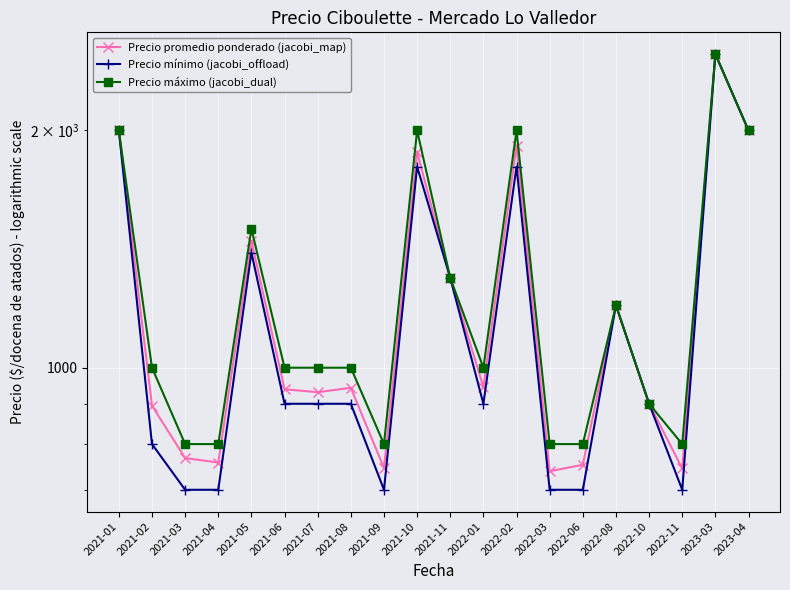

Which series changed the most between 2021-04 and 2021-08?

Precio mínimo (jacobi_offload)